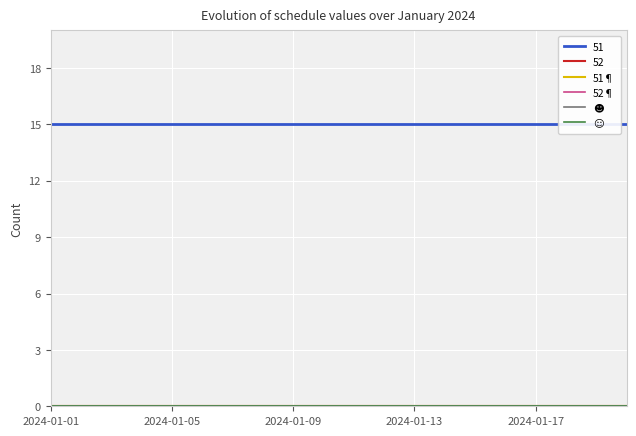

Which category has the lowest value in the ☺ series?

2024-01-01